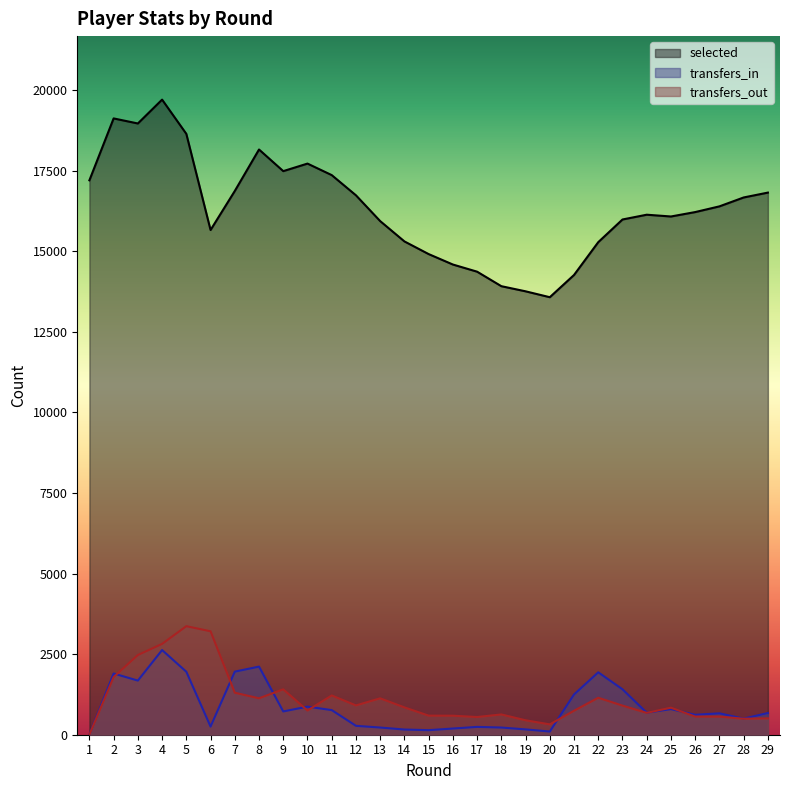

Reading left to right, list all the values displayed in this chart.

selected: 17197	19117	18960	19700	18638	15656	16866	18153	17482	17716	17359	16732	15932	15302	14909	14585	14363	13913	13754	13571	14261	15279	15982	16130	16075	16212	16389	16665	16816
transfers_in: 0	1899	1679	2626	1954	252	1957	2113	722	871	764	276	223	161	141	192	243	223	165	99	1249	1936	1409	683	794	618	664	499	674
transfers_out: 0	1788	2472	2817	3367	3208	1303	1130	1408	751	1218	909	1129	848	592	590	549	629	448	321	744	1147	903	678	839	562	562	496	507